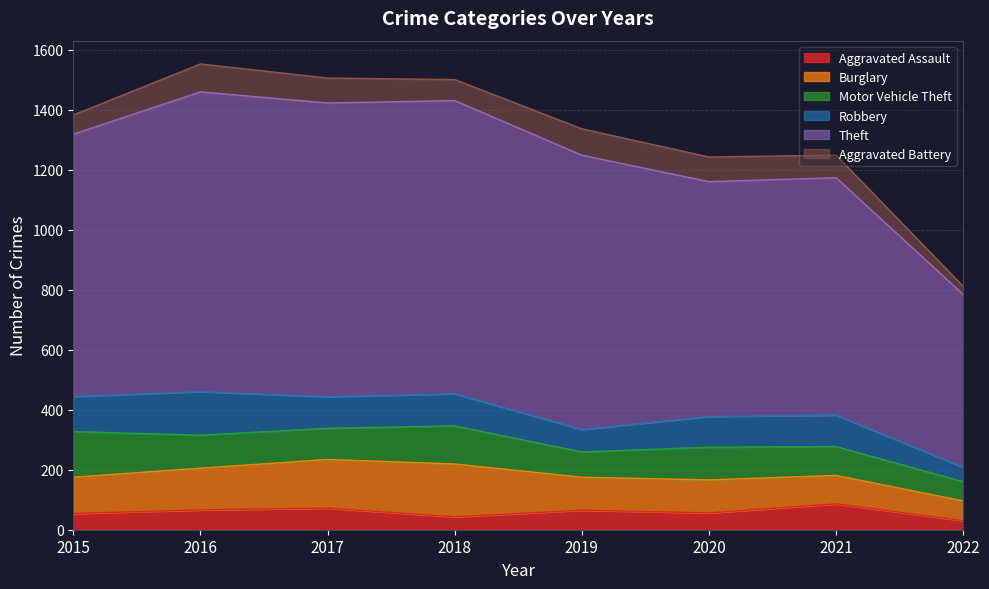

True or false: Theft and Motor Vehicle Theft cross at least once.

False